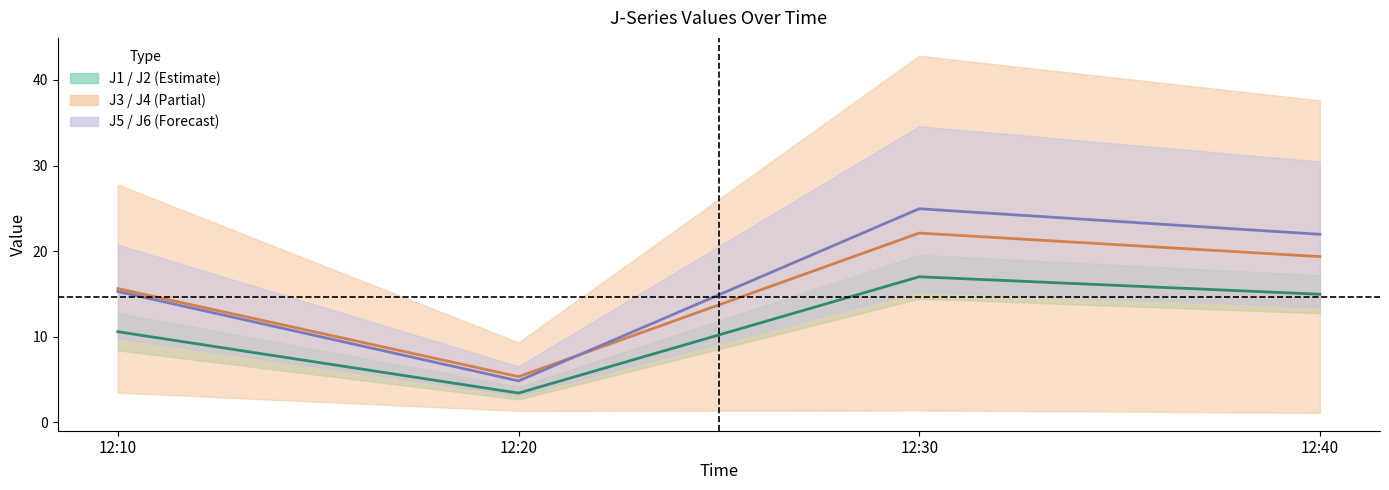

Reading right to left, extract all data points from this chart.

J1 / J2 mid: 15.0	17.0	3.4	10.6
J3 / J4 mid: 19.4	22.1	5.3	15.6
J5 / J6 mid: 22.0	25.0	4.9	15.3